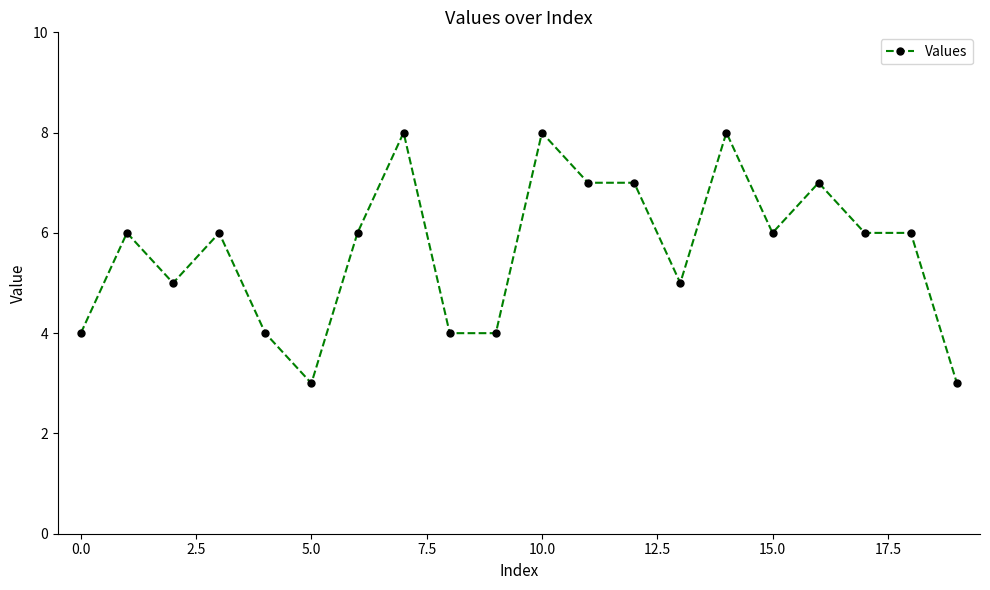

True or false: the data has more than 1 interior local peaks.

True